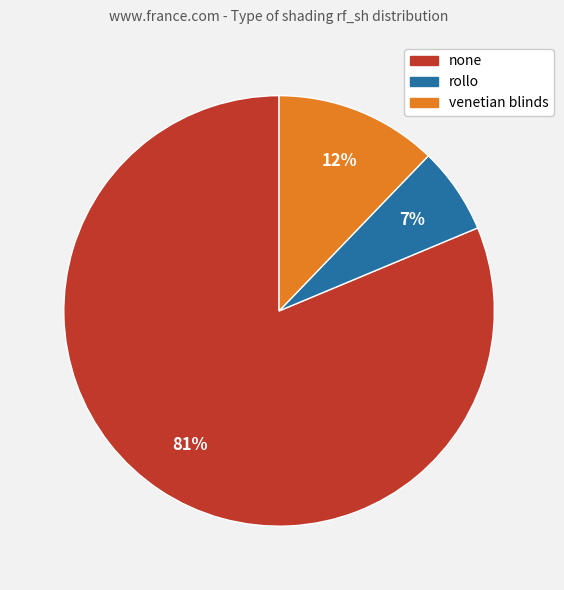

To the nearest percent, what is the combined percentage of venetian blinds and rollo?

19%